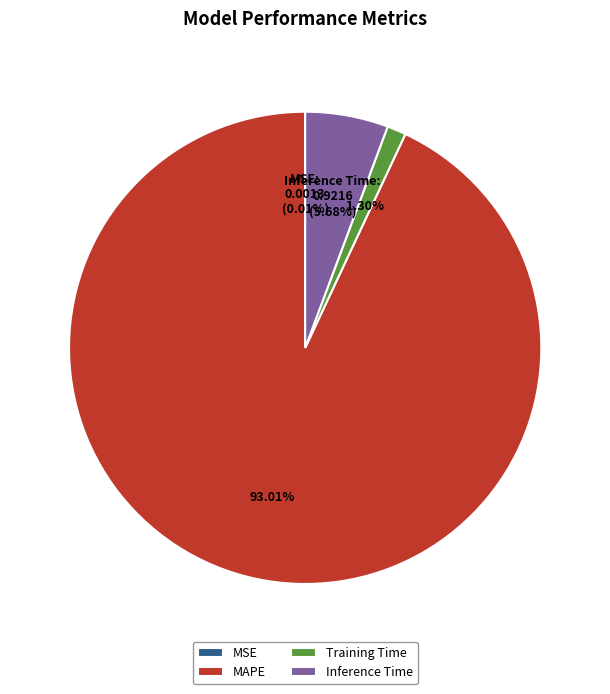

To the nearest percent, what is the average slice percentage?

25%